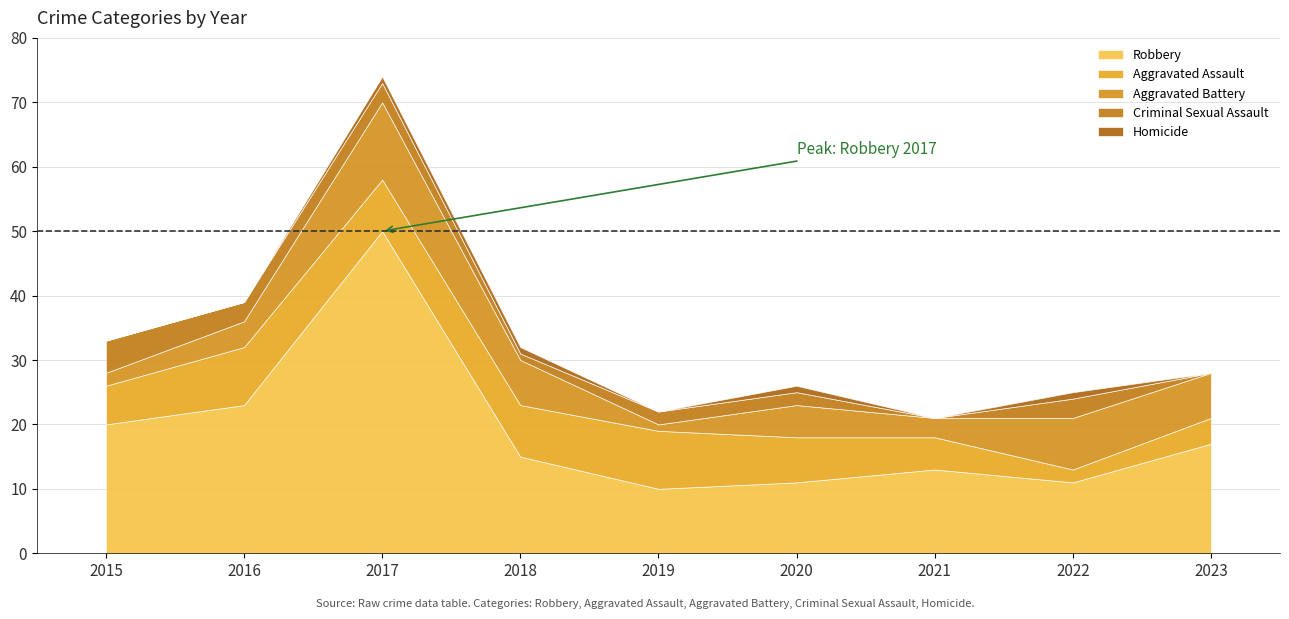

The value of Aggravated Battery at 2015 is 0. True or false?

False